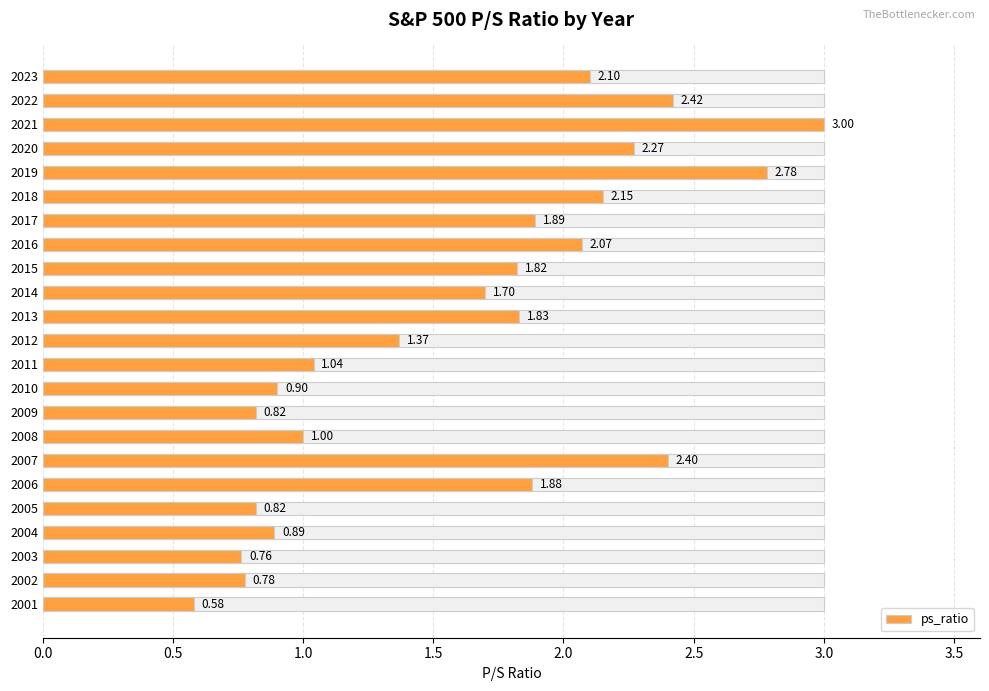

What is the difference between the maximum and minimum values?

2.4